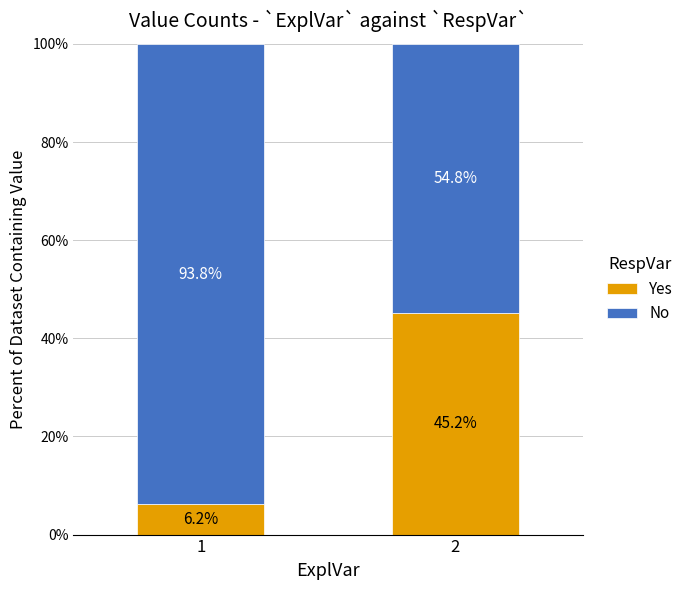

What is the difference between the Yes values at 2 and 1?

39.0